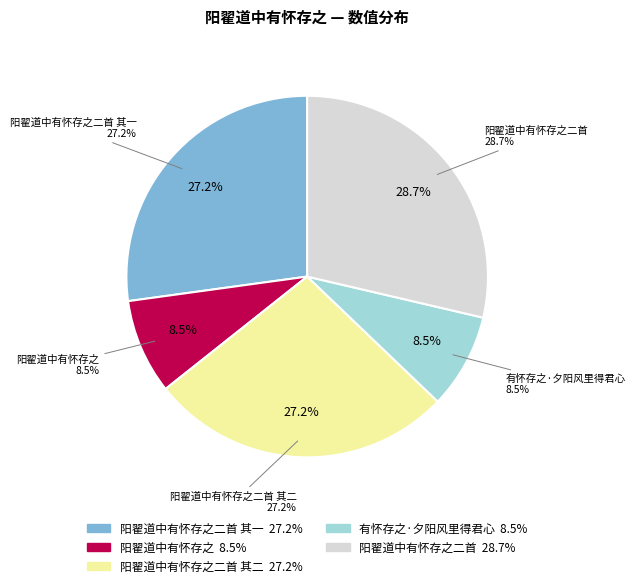

To the nearest percent, what is the difference between the 阳翟道中有怀存之二首 and 有怀存之·夕阳风里得君心 slice percentages?

20%